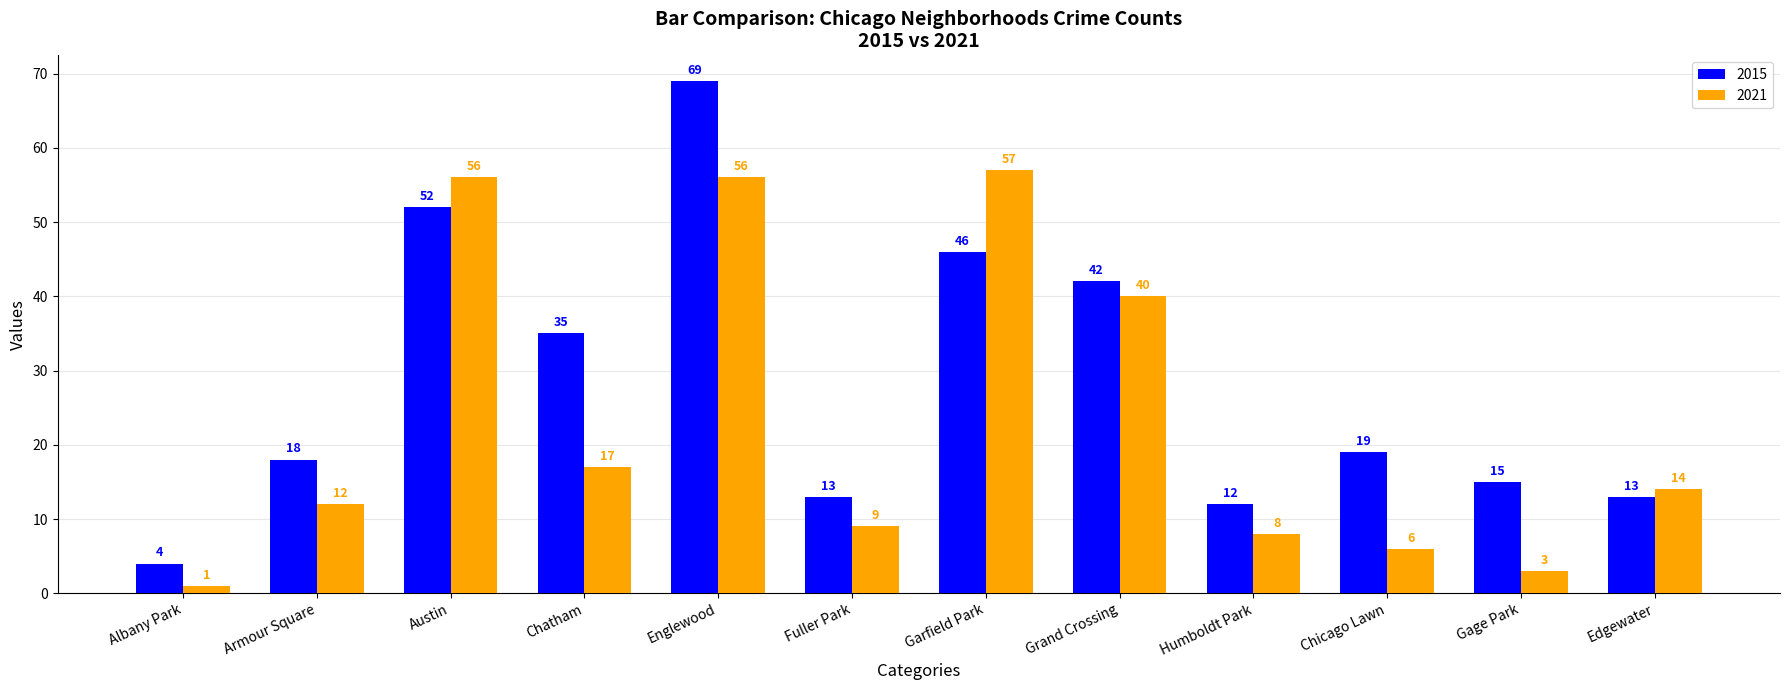

What is the approximate value of 2021 at Edgewater, to the nearest 10?

10